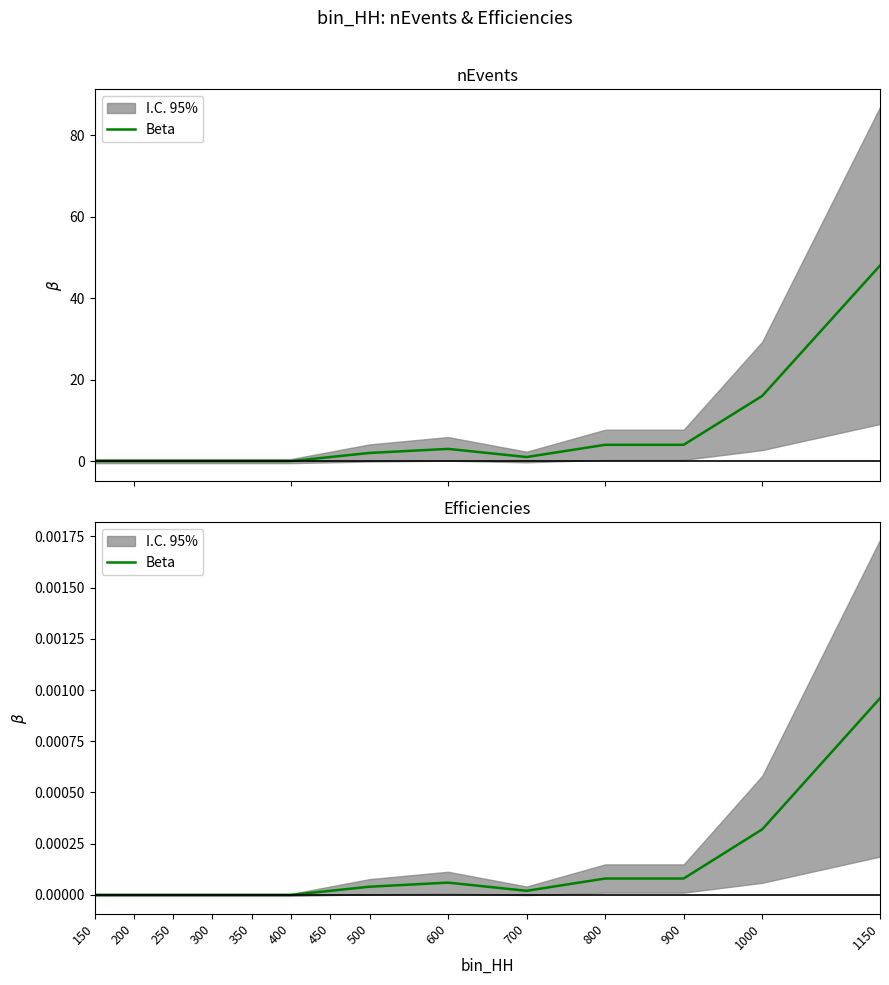

Which has a higher value, 150 or 300?

150